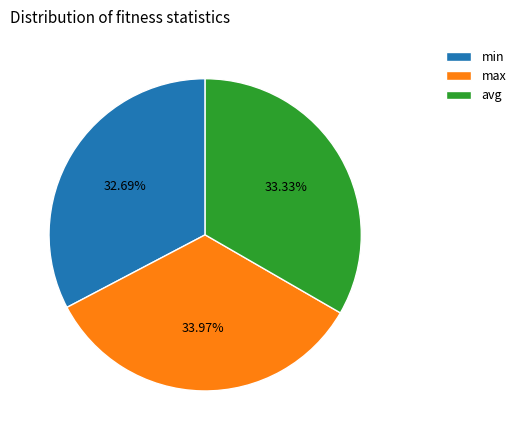

Rank the categories by value from highest to lowest.

max, avg, min